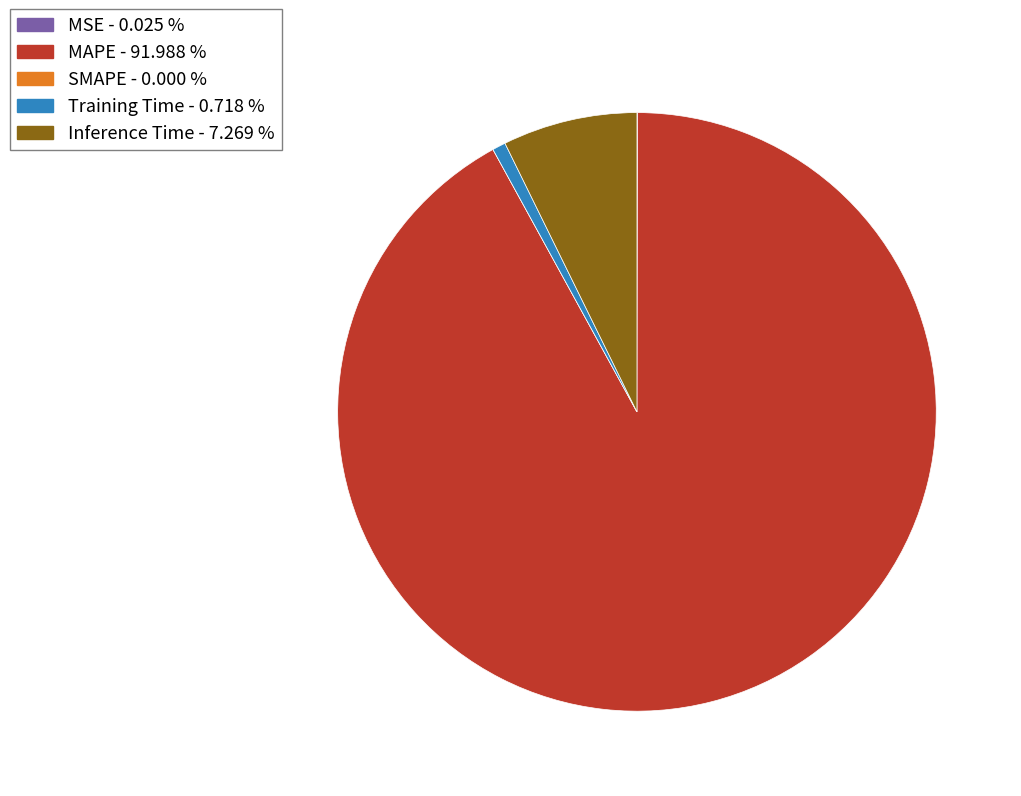

Which slice is the largest?

MAPE